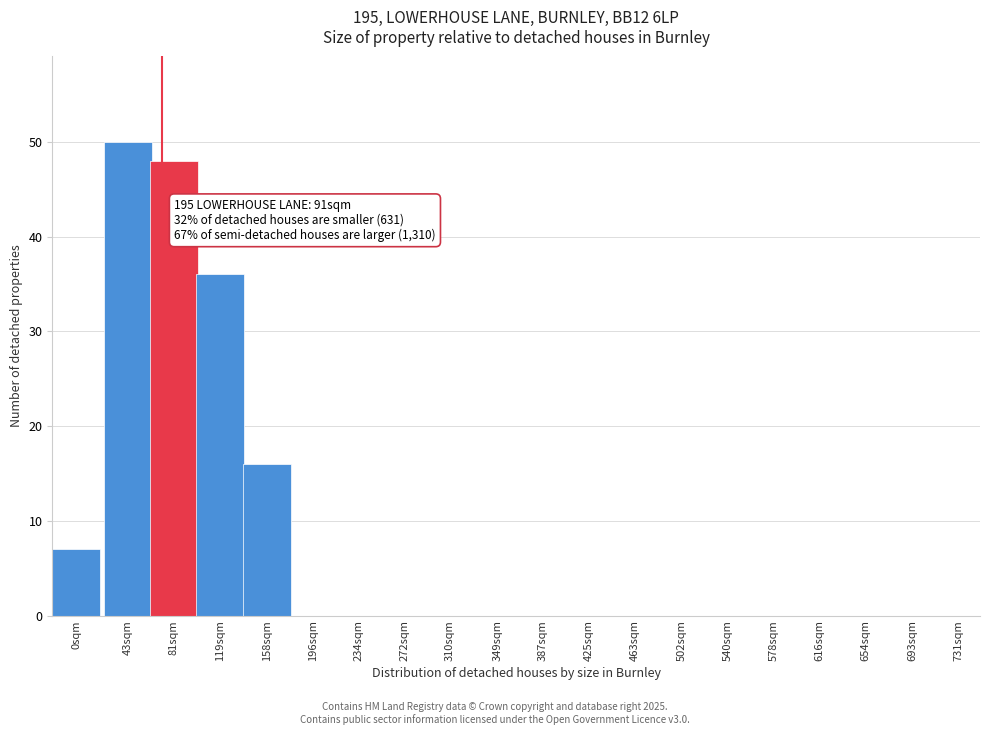

Reading right to left, what are all the values shown in this chart?

731sqm=0	693sqm=0	654sqm=0	616sqm=0	578sqm=0	540sqm=0	502sqm=0	463sqm=0	425sqm=0	387sqm=0	349sqm=0	310sqm=0	272sqm=0	234sqm=0	196sqm=0	158sqm=16	119sqm=36	81sqm=48	43sqm=50	0sqm=7